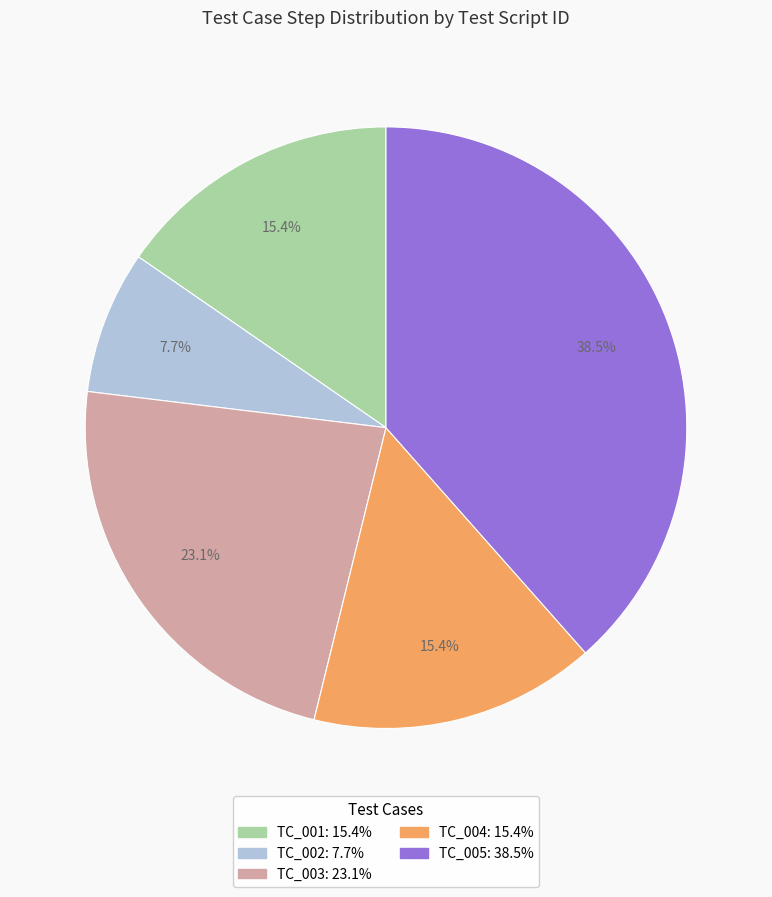

To the nearest percent, what is the difference between the TC_004 and TC_005 slice percentages?

23%